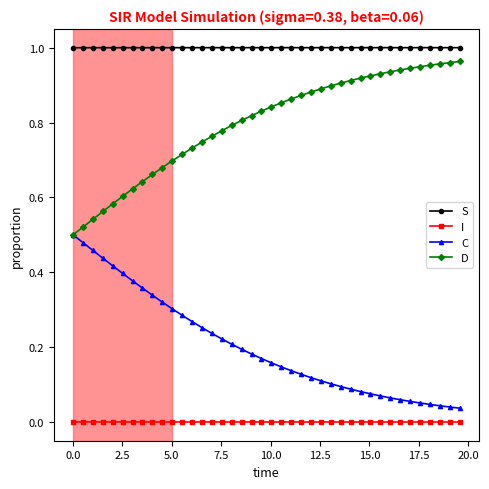

Which series has the largest total across all categories?

S